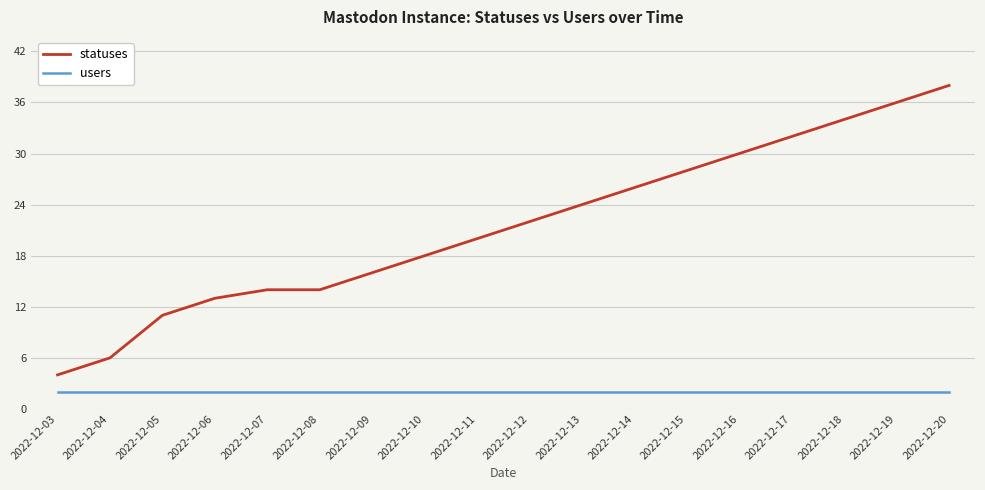

Is this an area chart (filled region under the line)?

No